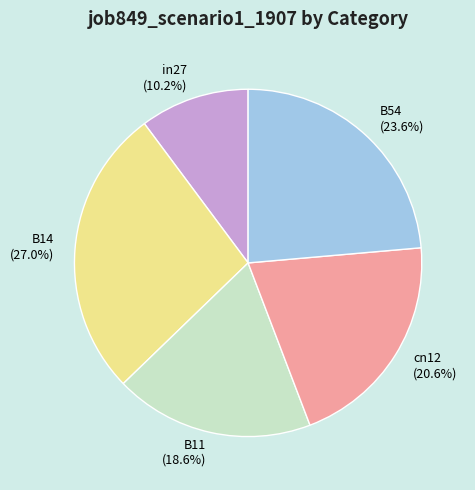

What percentage is the B54 slice, to the nearest percent?

24%